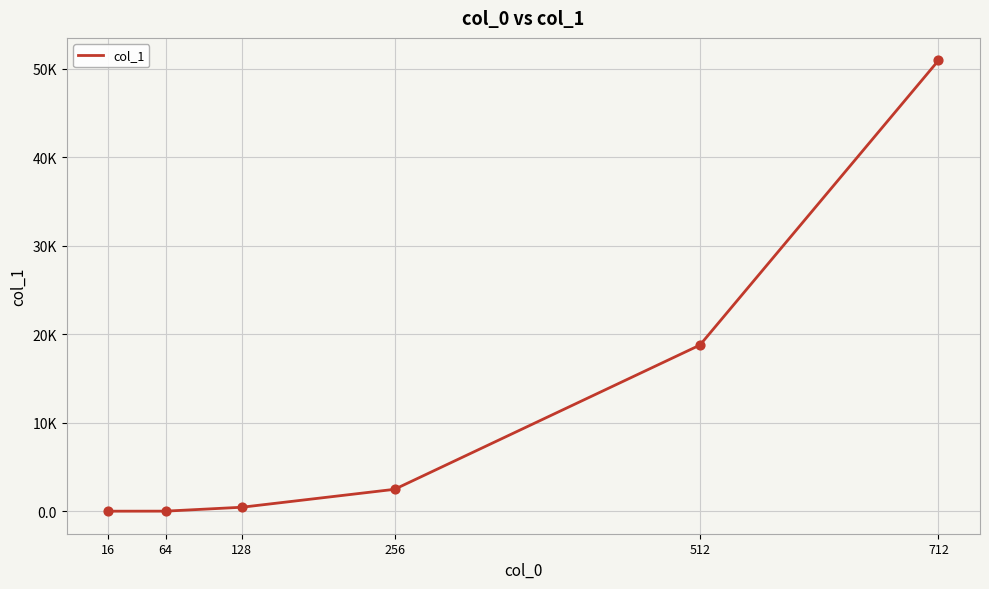

What is the change in value from 16 to 712?

+50917.4